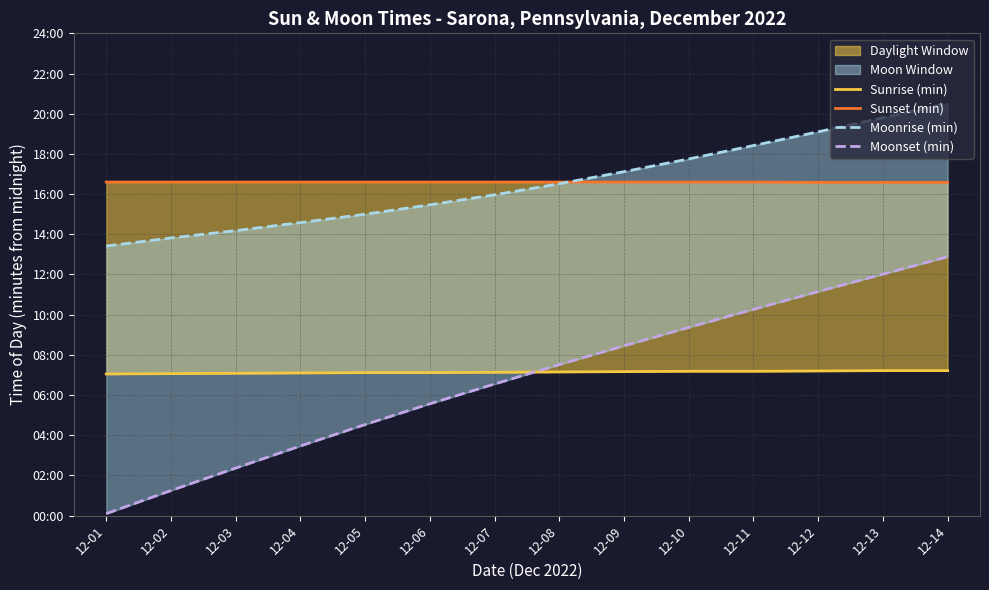

The value of Moonset (min) at 12-09 is 151. True or false?

False